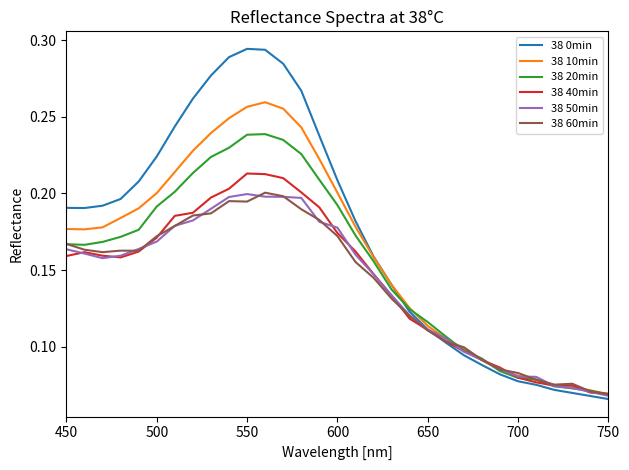

Which series has the widest spread of values?

38 0min